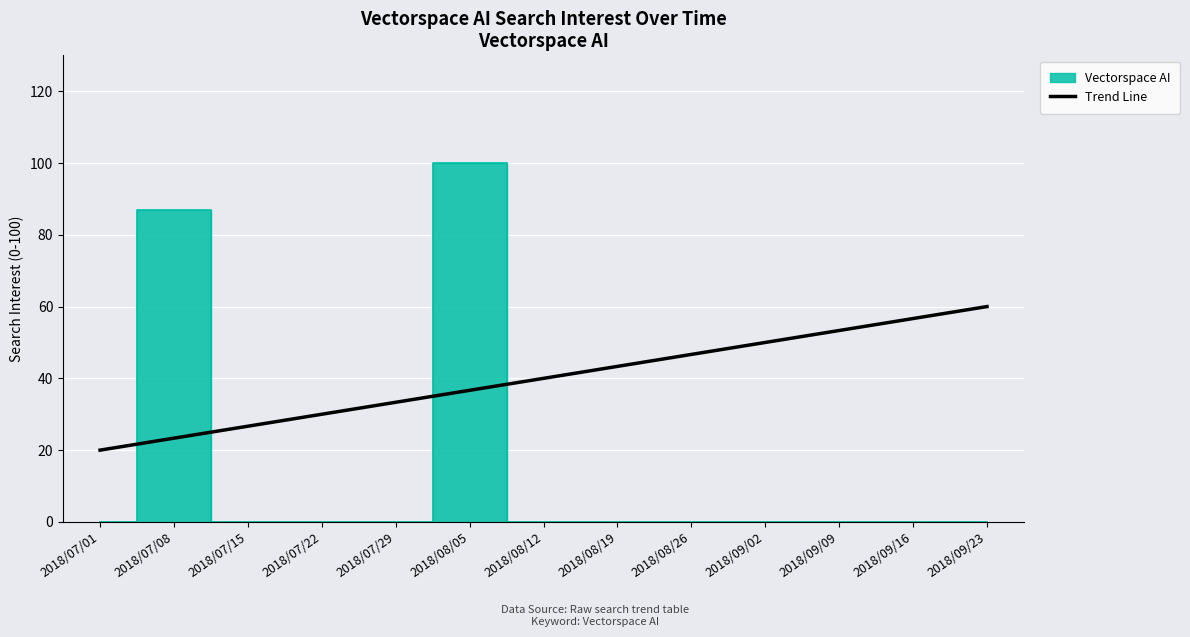

The value of Trend Line at 2018/07/15 is 26.7. True or false?

True